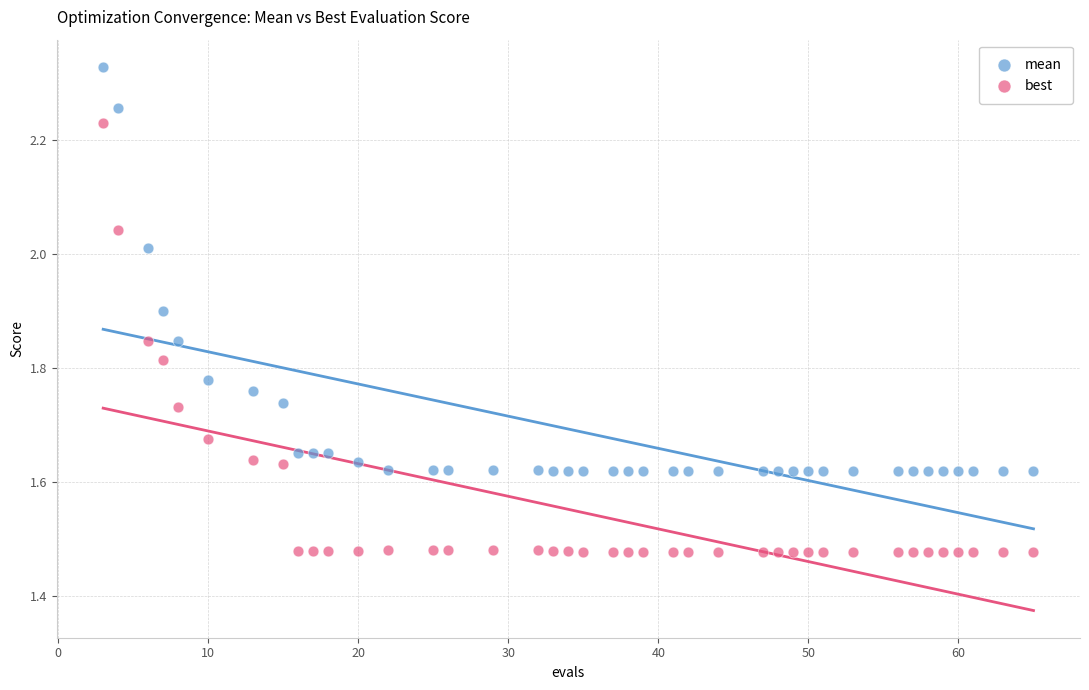

Across all data points, what is the range of X values (max minus min)?

62.0